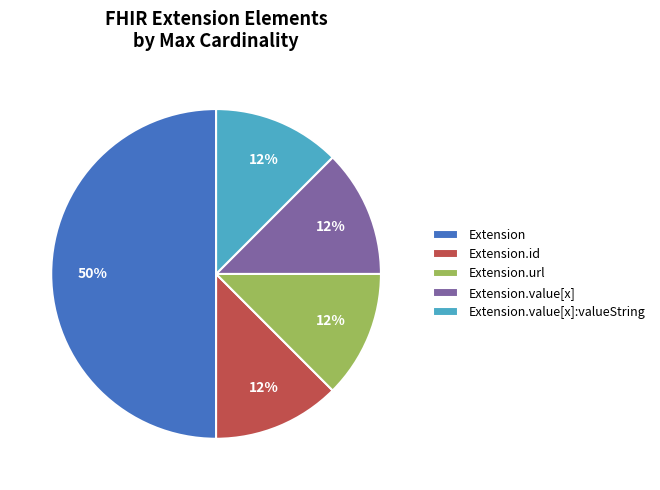

True or false: Extension.url accounts for 12% of the total.

True